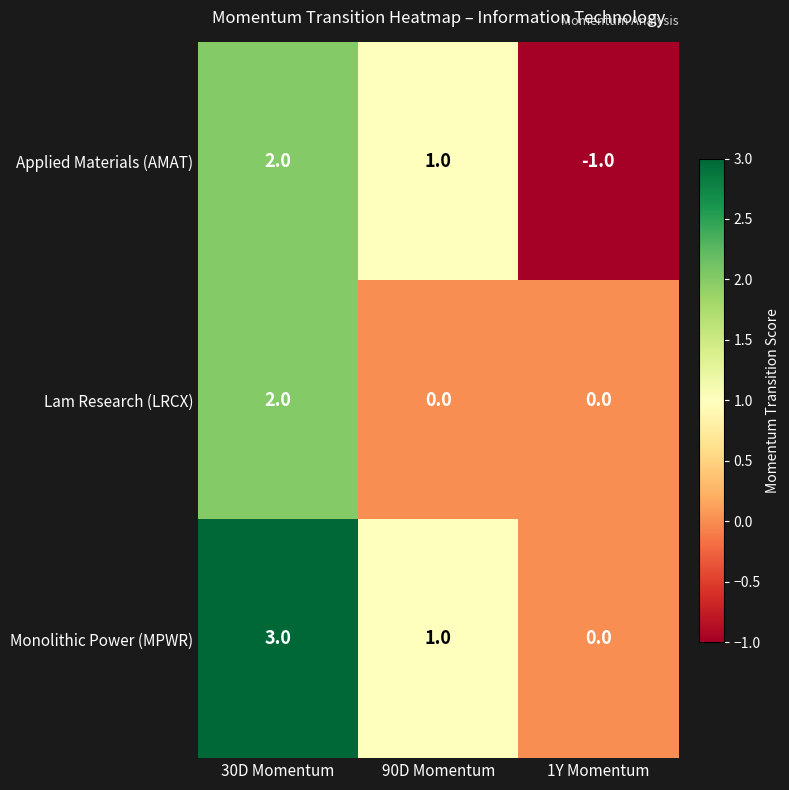

Reading left to right, list all the values displayed in this chart.

Applied Materials (AMAT): 30D Momentum=2	90D Momentum=1	1Y Momentum=-1
Lam Research (LRCX): 30D Momentum=2	90D Momentum=0	1Y Momentum=0
Monolithic Power (MPWR): 30D Momentum=3	90D Momentum=1	1Y Momentum=0